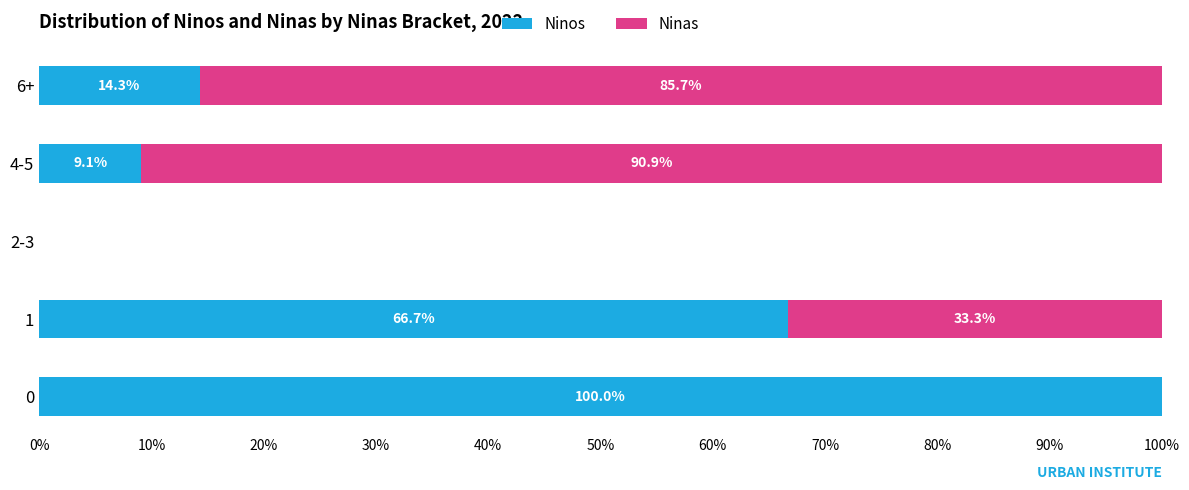

What is the total value across all series at 0?

100.0